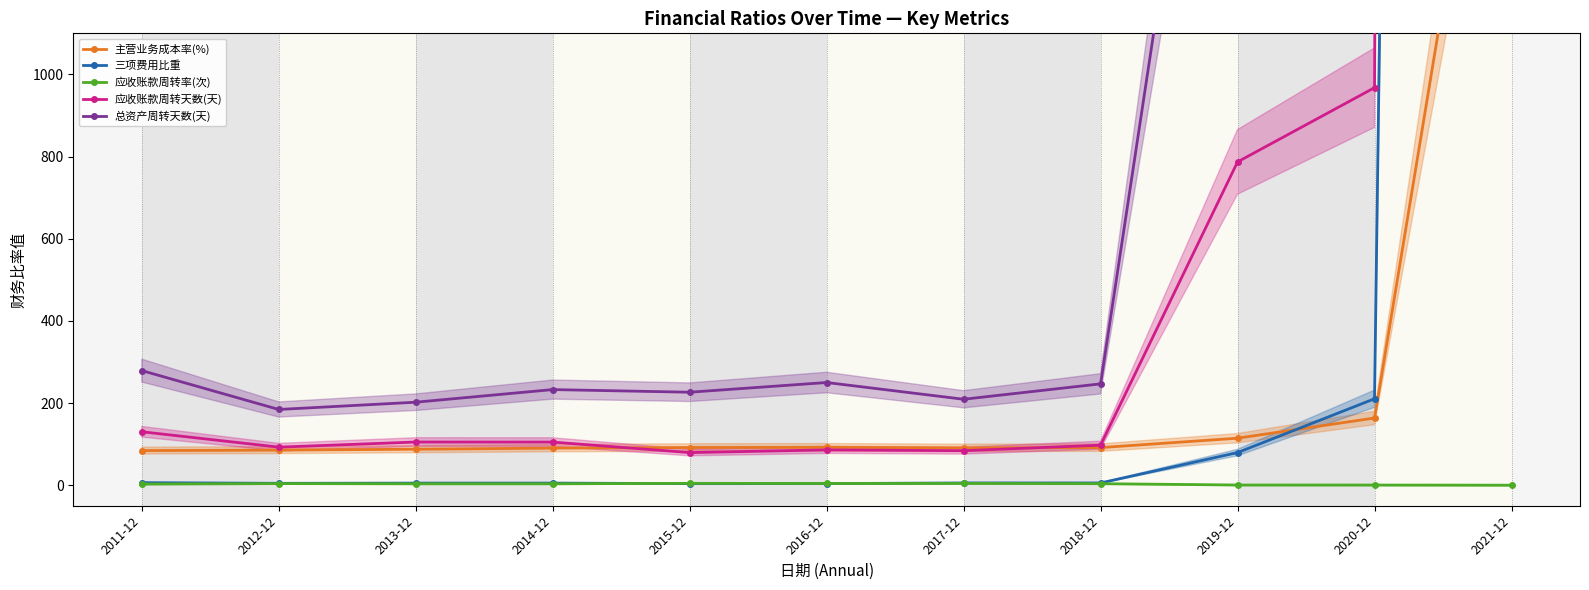

Reading left to right, list all the values displayed in this chart.

主营业务成本率(%): 84.3	85.4	87.6	90.2	91.8	92.2	90.9	91.5	114.4	163.6	2182.8
三项费用比重: 6.2	4.6	5.1	5.1	3.8	3.9	5.5	5.4	79.4	210.4	24436.7
应收账款周转率(次): 2.8	3.9	3.4	3.4	4.5	4.2	4.3	3.7	0.5	0.4	0.0
应收账款周转天数(天): 130.1	92.6	105.1	105.0	79.4	86.0	84.0	97.5	787.1	967.7	65454.5
总资产周转天数(天): 279.0	184.4	202.0	232.8	226.3	250.0	209.2	246.7	2450.6	4063.2	360000.0